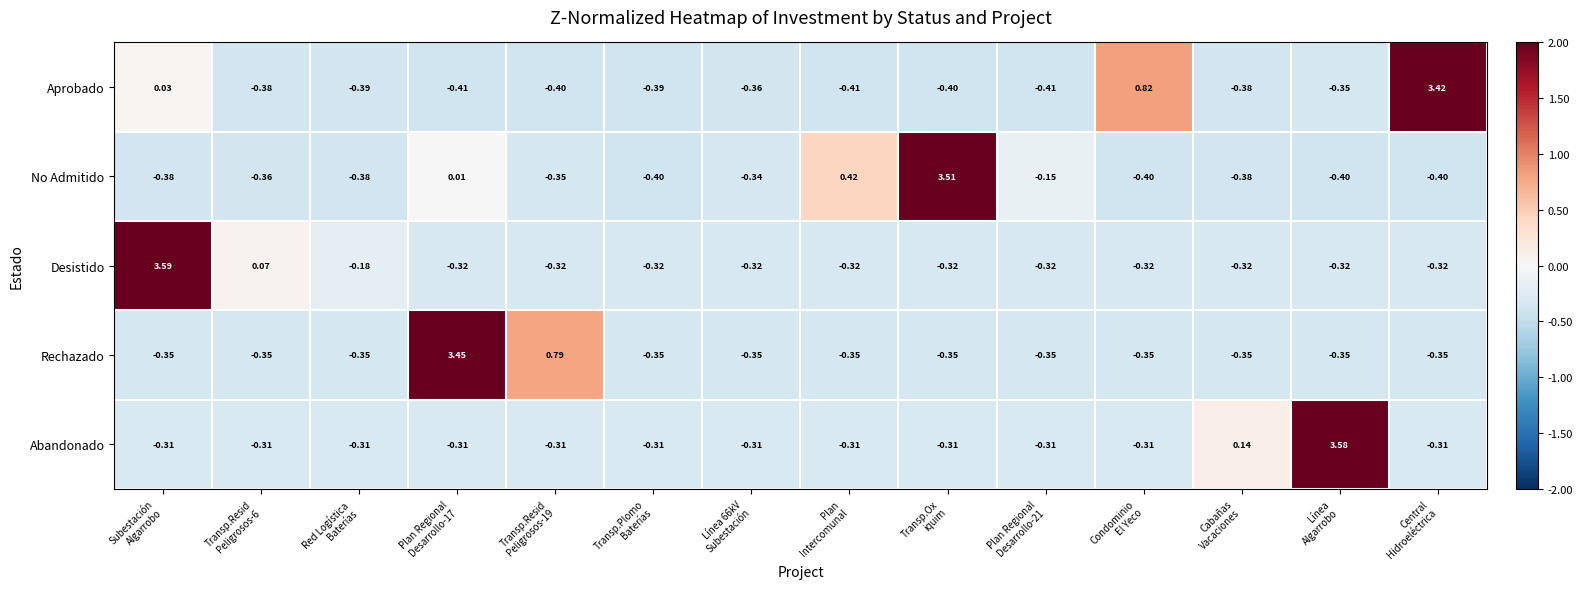

Which series has the largest total across all categories?

Rechazado